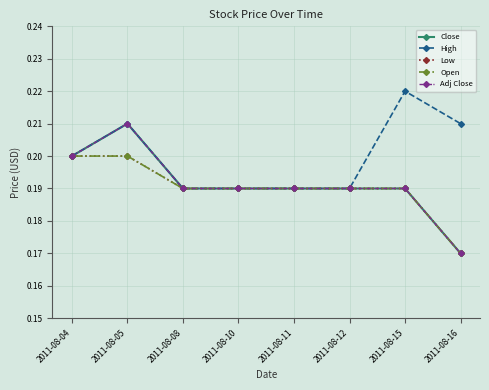

What are all the series names shown in the legend?

Close, High, Low, Open, Adj Close